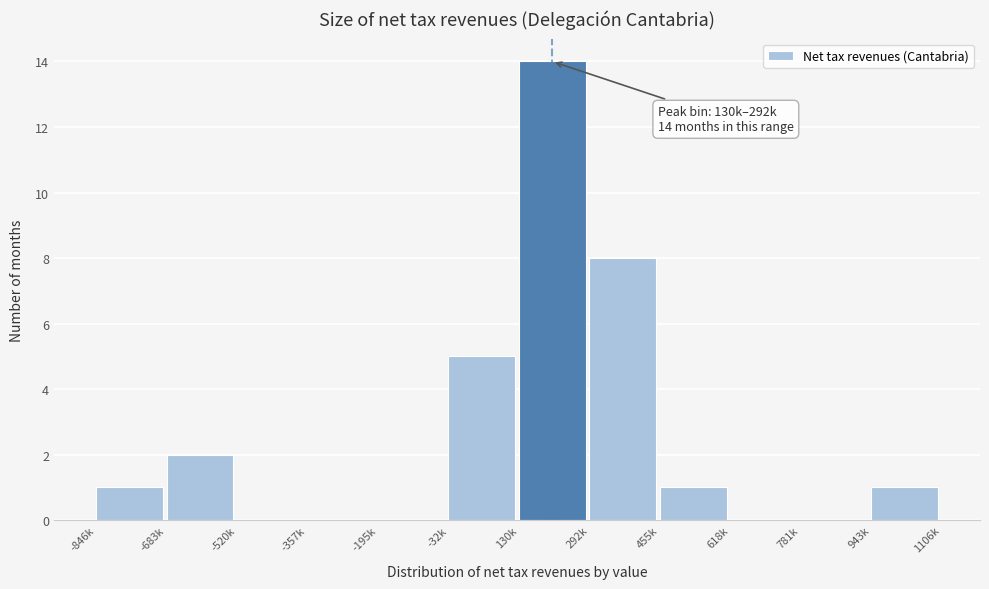

Reading left to right, what are all the values shown in this chart?

-846k=1	-683k=2	-520k=0	-357k=0	-195k=0	-32k=5	130k=14	292k=8	455k=1	618k=0	781k=0	943k=1